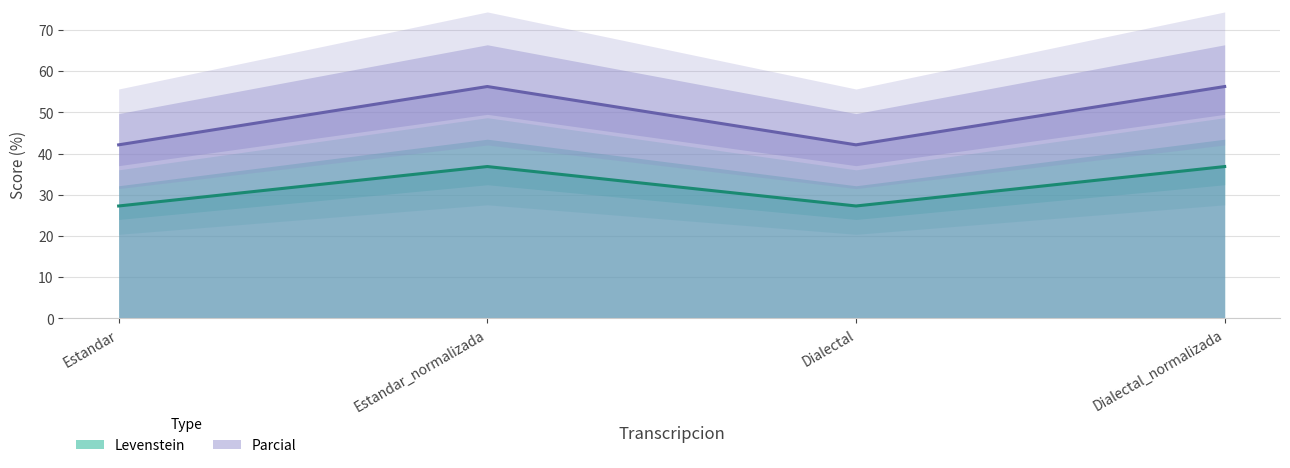

What is the label of the 3rd point from the right?

Estandar_normalizada